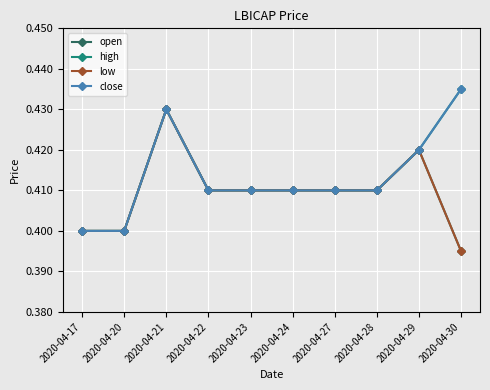

Reading left to right, extract all data points from this chart.

open: 2020-04-17=0.4	2020-04-20=0.4	2020-04-21=0.4	2020-04-22=0.4	2020-04-23=0.4	2020-04-24=0.4	2020-04-27=0.4	2020-04-28=0.4	2020-04-29=0.4	2020-04-30=0.4
high: 2020-04-17=0.4	2020-04-20=0.4	2020-04-21=0.4	2020-04-22=0.4	2020-04-23=0.4	2020-04-24=0.4	2020-04-27=0.4	2020-04-28=0.4	2020-04-29=0.4	2020-04-30=0.4
low: 2020-04-17=0.4	2020-04-20=0.4	2020-04-21=0.4	2020-04-22=0.4	2020-04-23=0.4	2020-04-24=0.4	2020-04-27=0.4	2020-04-28=0.4	2020-04-29=0.4	2020-04-30=0.4
close: 2020-04-17=0.4	2020-04-20=0.4	2020-04-21=0.4	2020-04-22=0.4	2020-04-23=0.4	2020-04-24=0.4	2020-04-27=0.4	2020-04-28=0.4	2020-04-29=0.4	2020-04-30=0.4